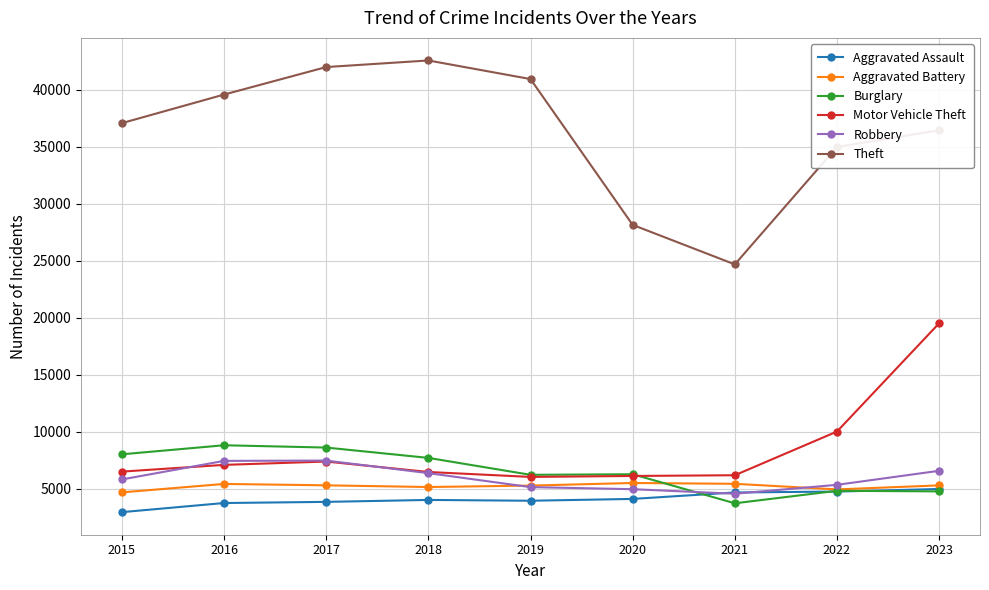

Which series has the widest spread of values?

Theft